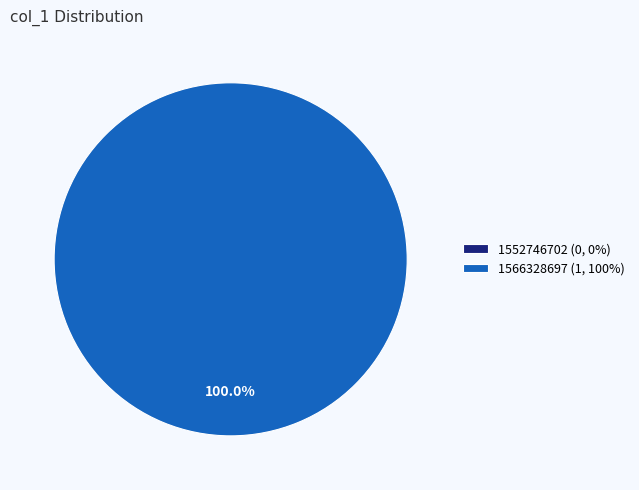

How many slices are in this pie chart?

2